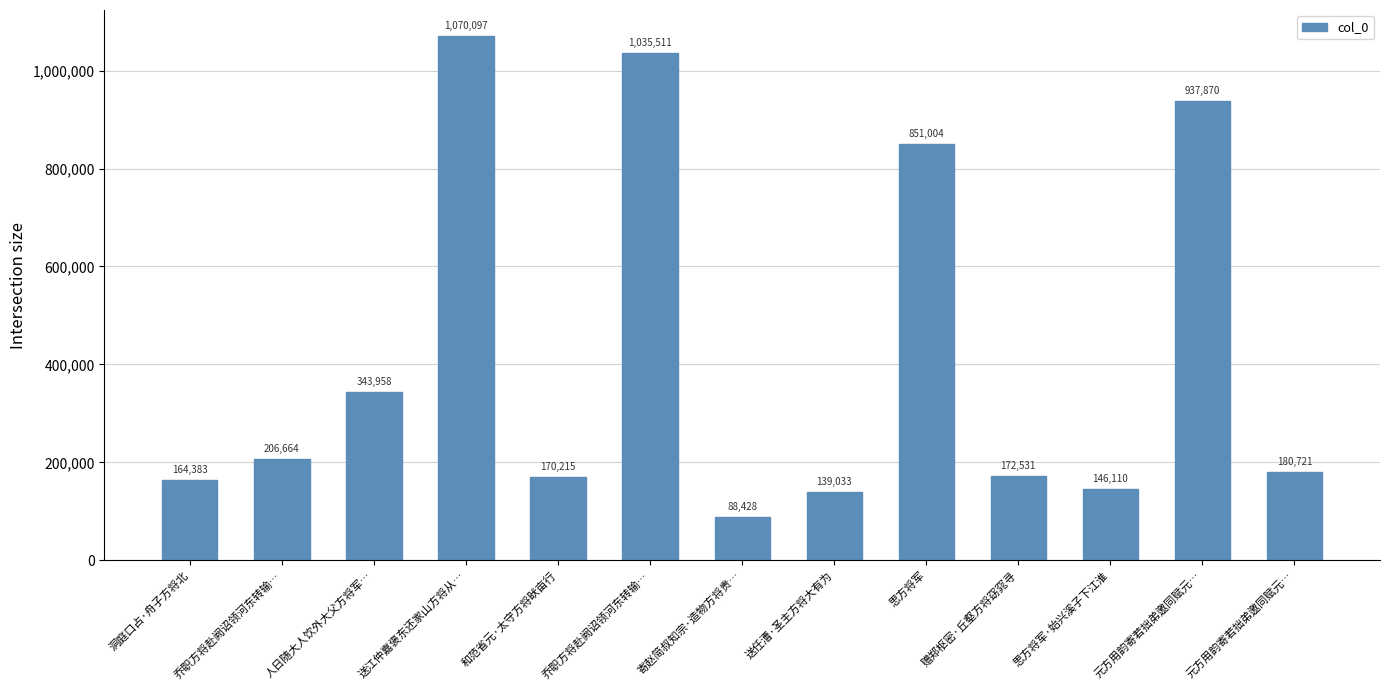

How many values are below 180721?

6